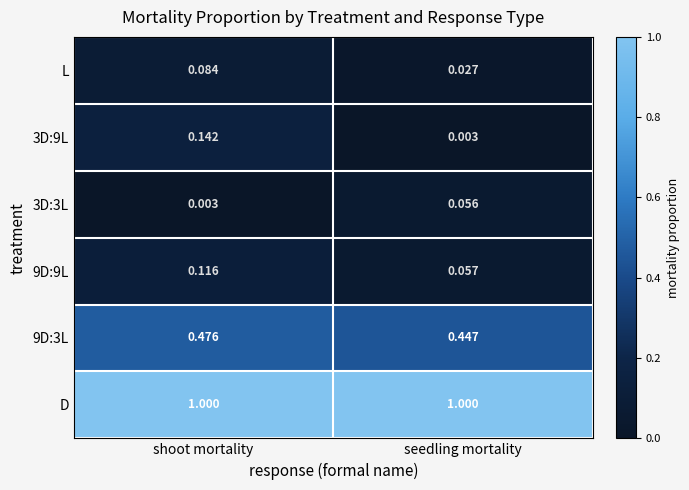

At which label is 3D:3L closest to 0?

shoot mortality